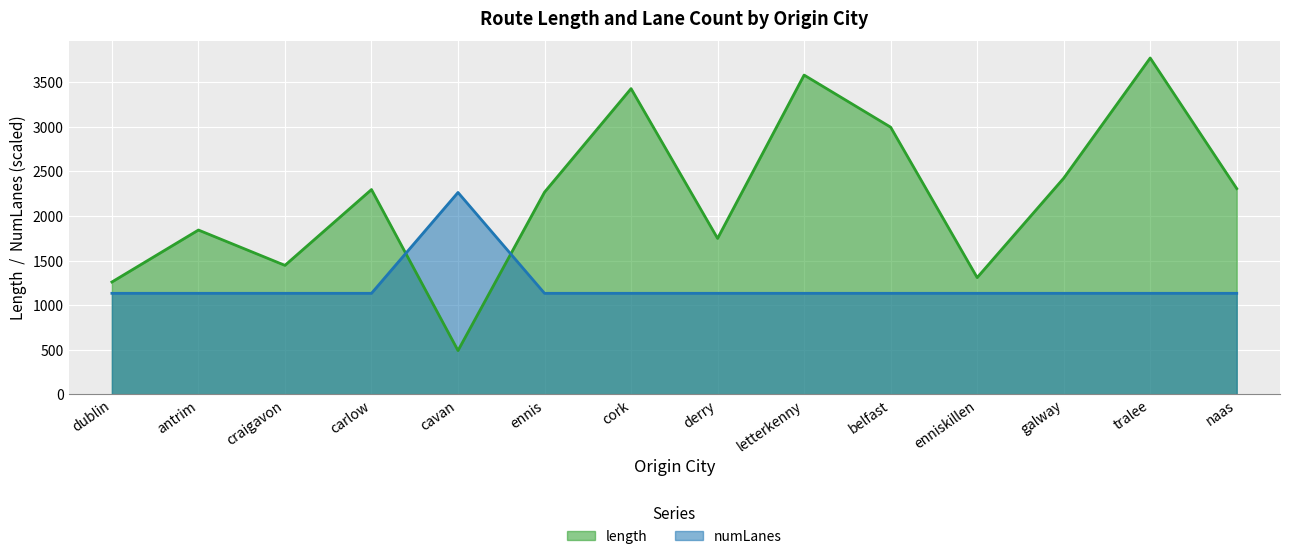

What is the average value of the numLanes series?

1213.1